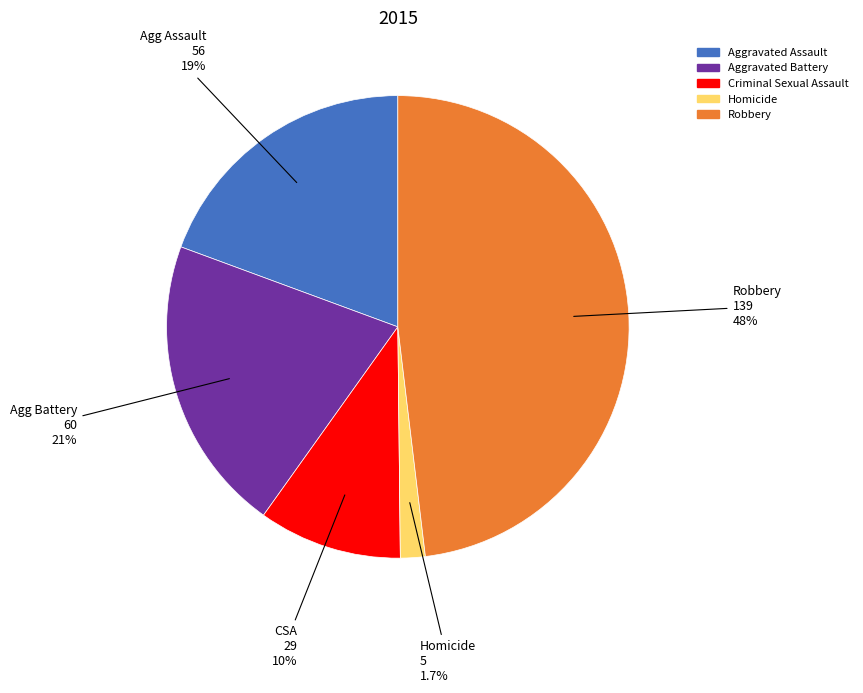

What percentage is the Aggravated Assault slice, to the nearest percent?

19%